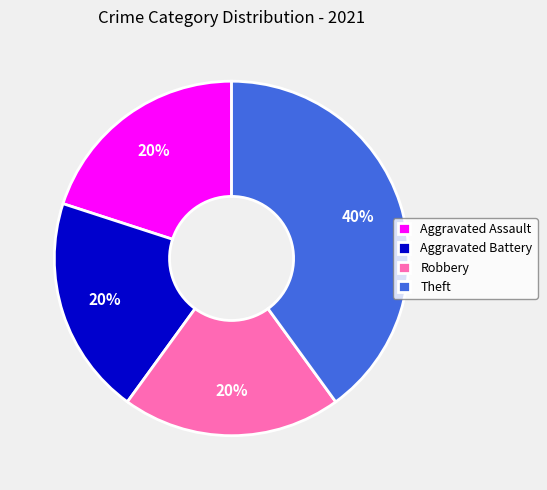

Is there a majority slice in this chart?

No